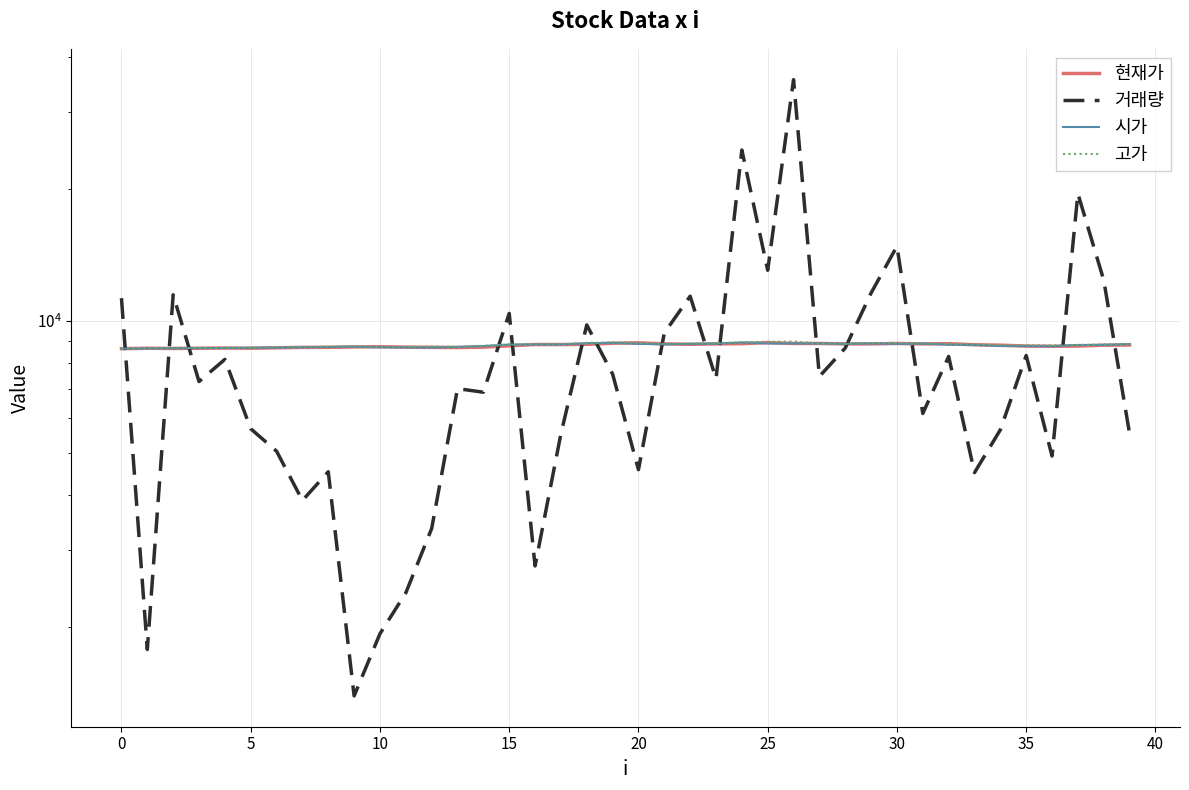

Is it true that 고가 equals 8860 at 21?

True